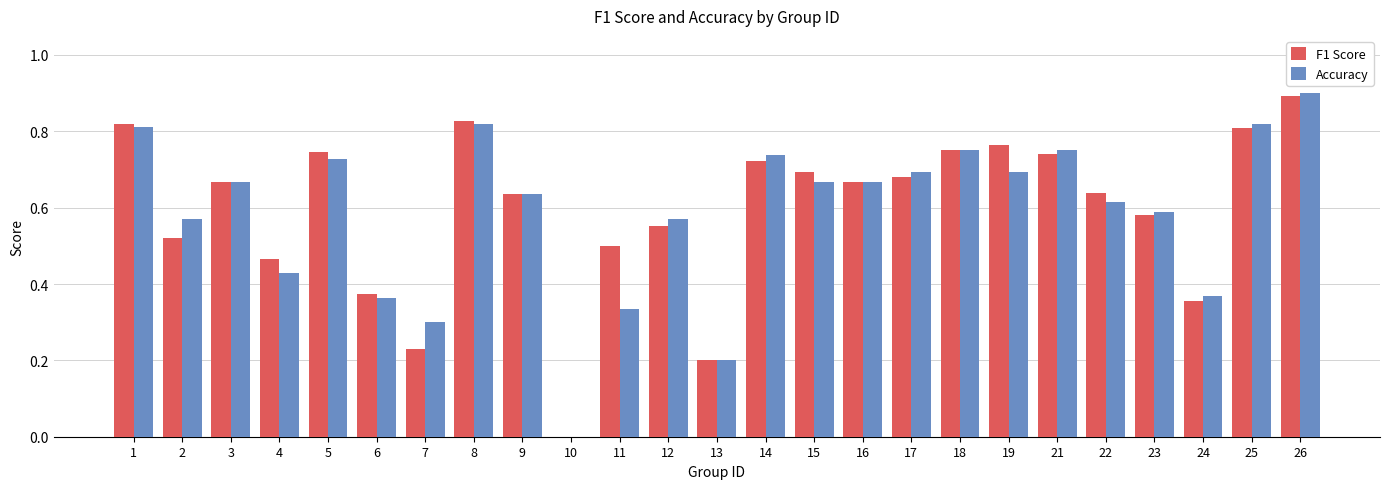

Which label corresponds to the largest value in the chart?

26